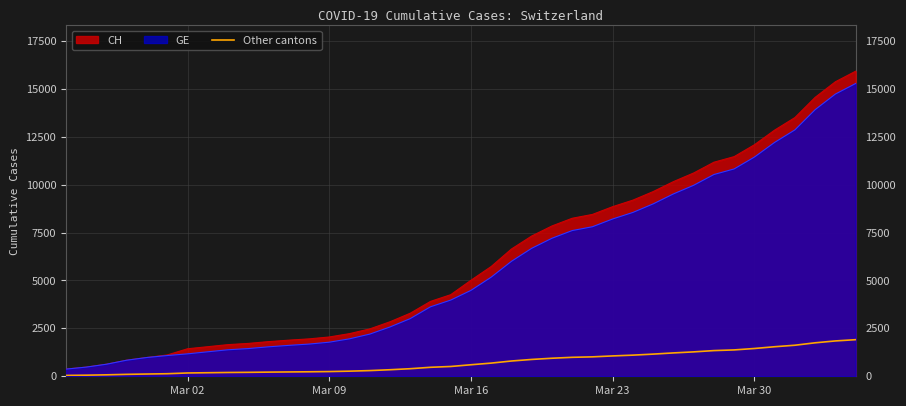

What is the minimum value for GE?

375.0